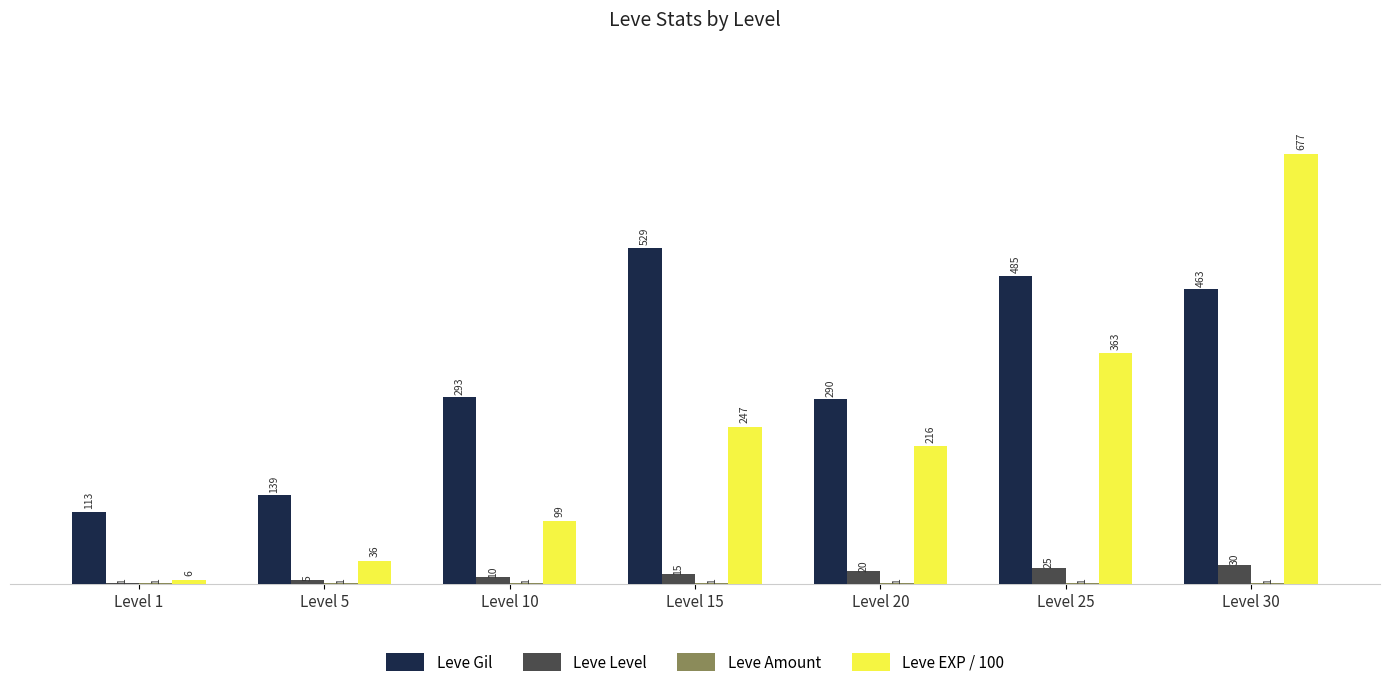

Which series has the largest total across all categories?

Leve Gil